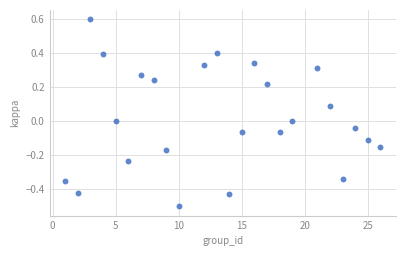

What is the range of Y values (max minus min)?

1.1